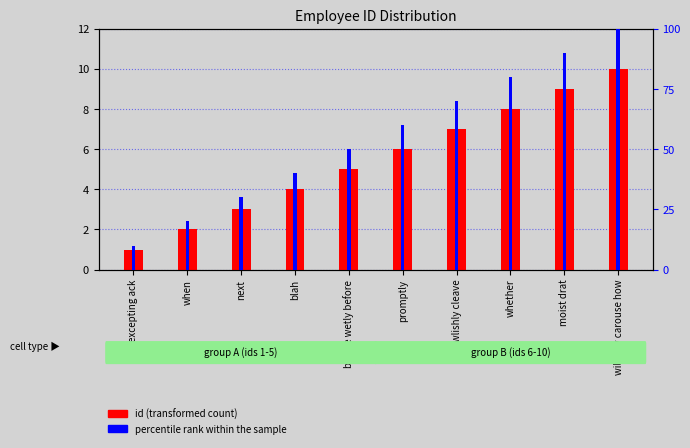

Reading left to right, transcribe all the data shown in this chart.

id (transformed count): excepting ack=1	when=2	next=3	blah=4	before wetly before=5	promptly=6	owlishly cleave=7	whether=8	moist drat=9	willfully carouse how=10
percentile rank within the sample: excepting ack=10	when=20	next=30	blah=40	before wetly before=50	promptly=60	owlishly cleave=70	whether=80	moist drat=90	willfully carouse how=100